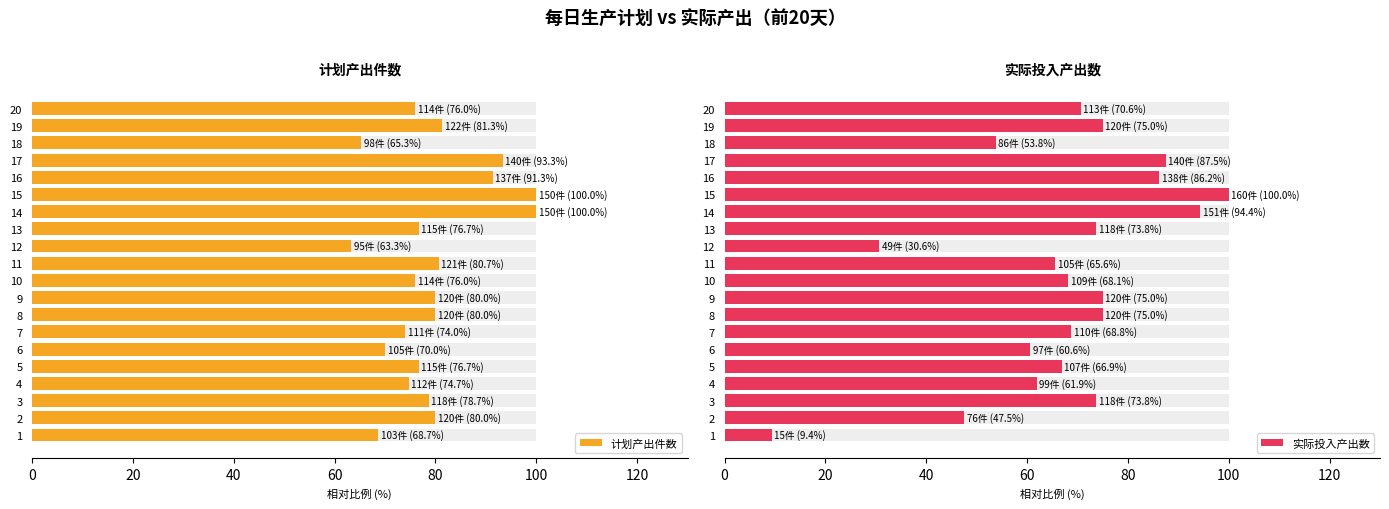

Rank the categories by 实际投入产出数 value from lowest to highest.

1, 12, 2, 18, 6, 4, 11, 5, 10, 7, 20, 3, 13, 8, 9, 19, 16, 17, 14, 15